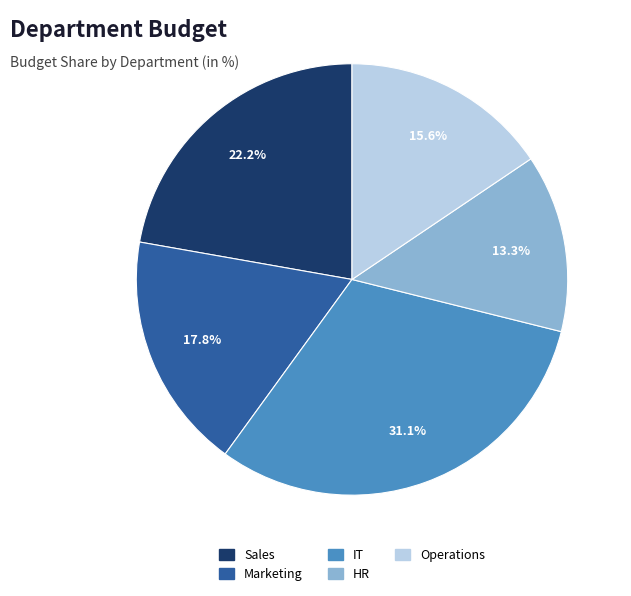

What is the largest slice in the pie chart?

IT